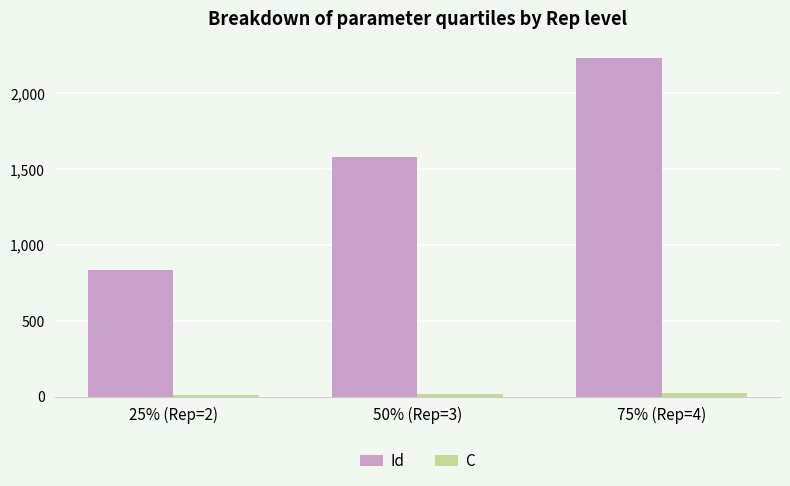

At how many categories does at least one series exceed 84?

3